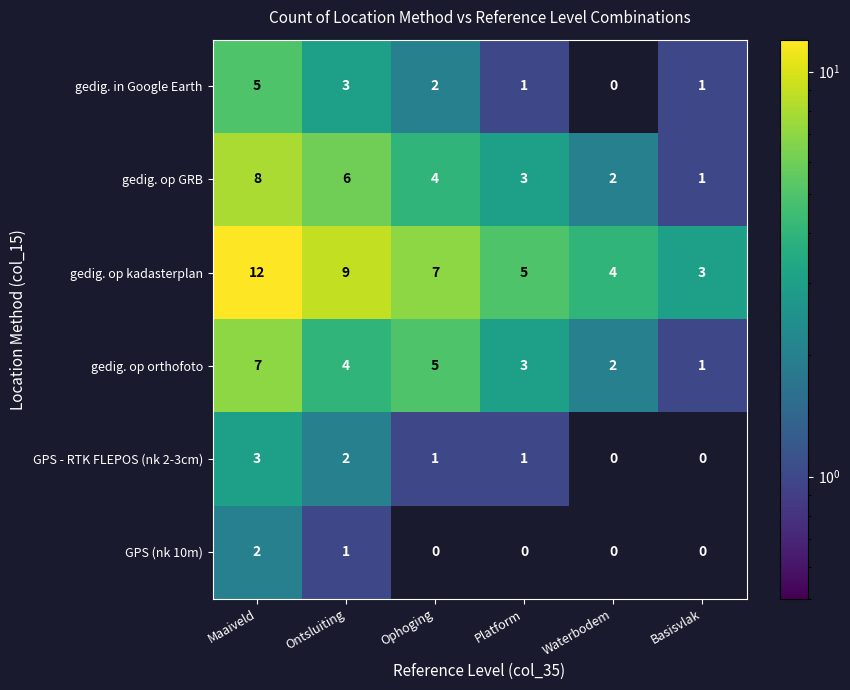

What is the sum of all gedig. op GRB values?

24